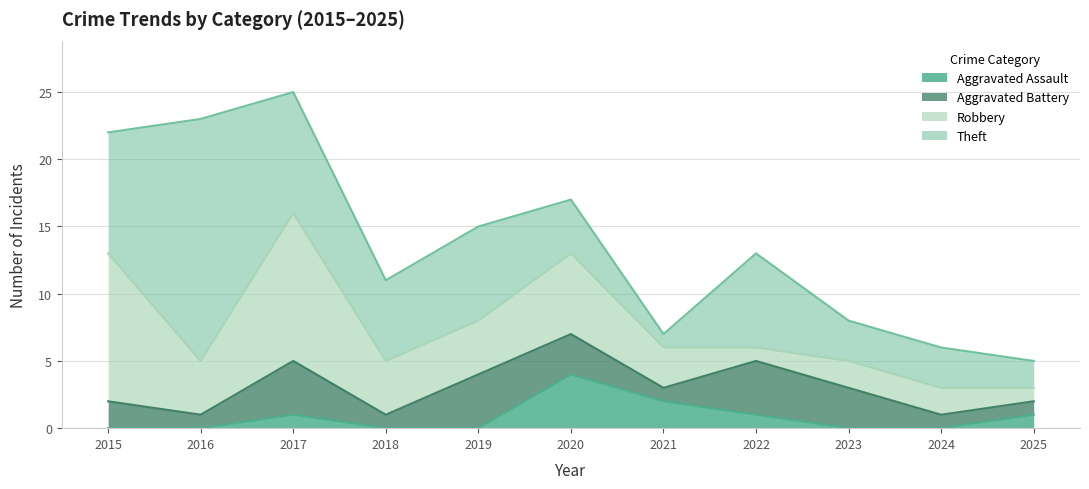

Which series changed the most between 2017 and 2025?

Robbery